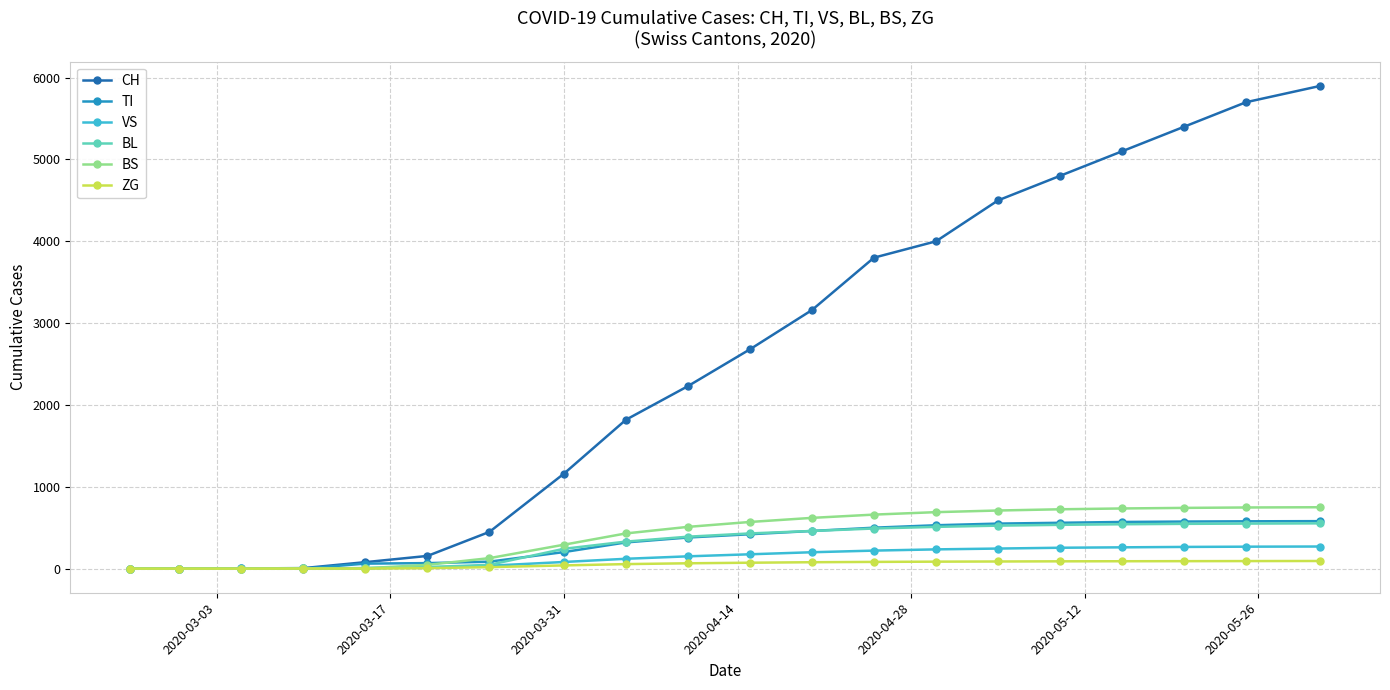

Which series has the widest spread of values?

CH